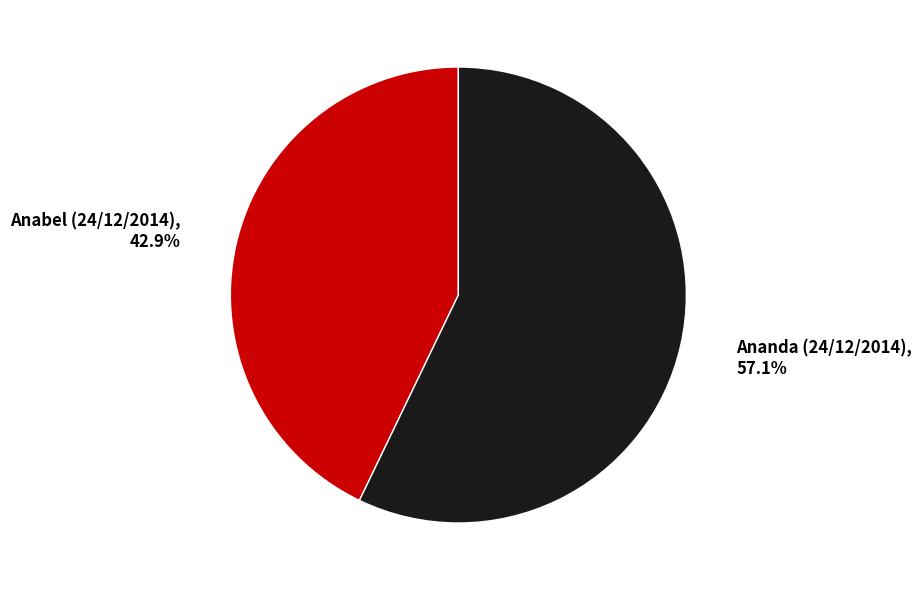

What is the total percentage of Ananda (24/12/2014) and Anabel (24/12/2014)?

100.0%